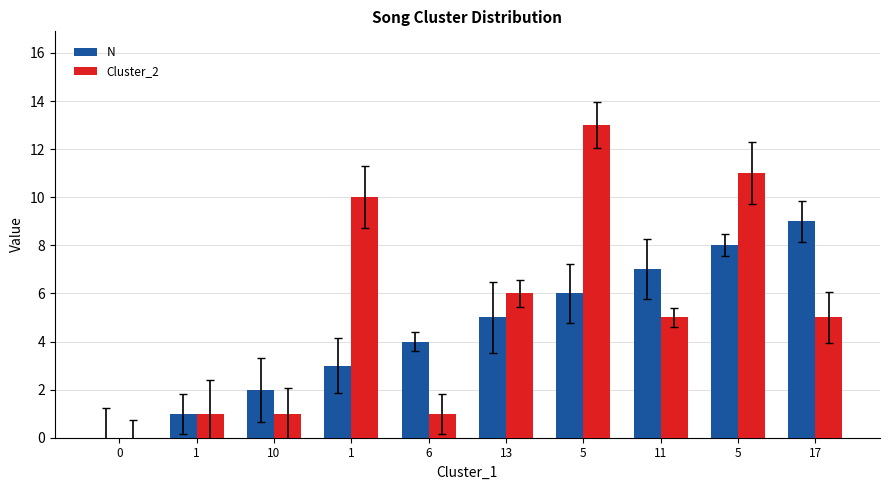

Which series has the largest range (max minus min)?

Cluster_2